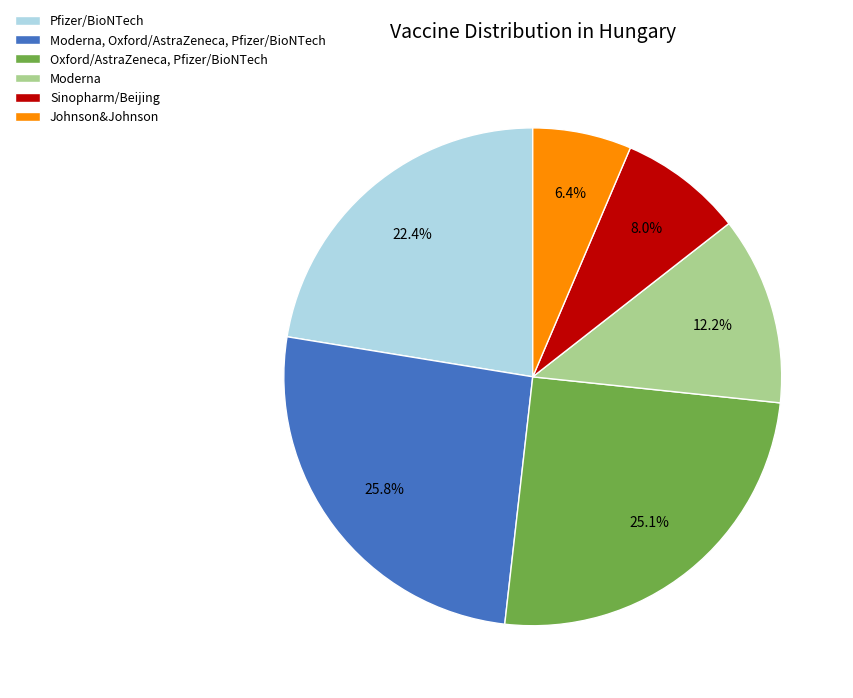

How many slices are in this pie chart?

6